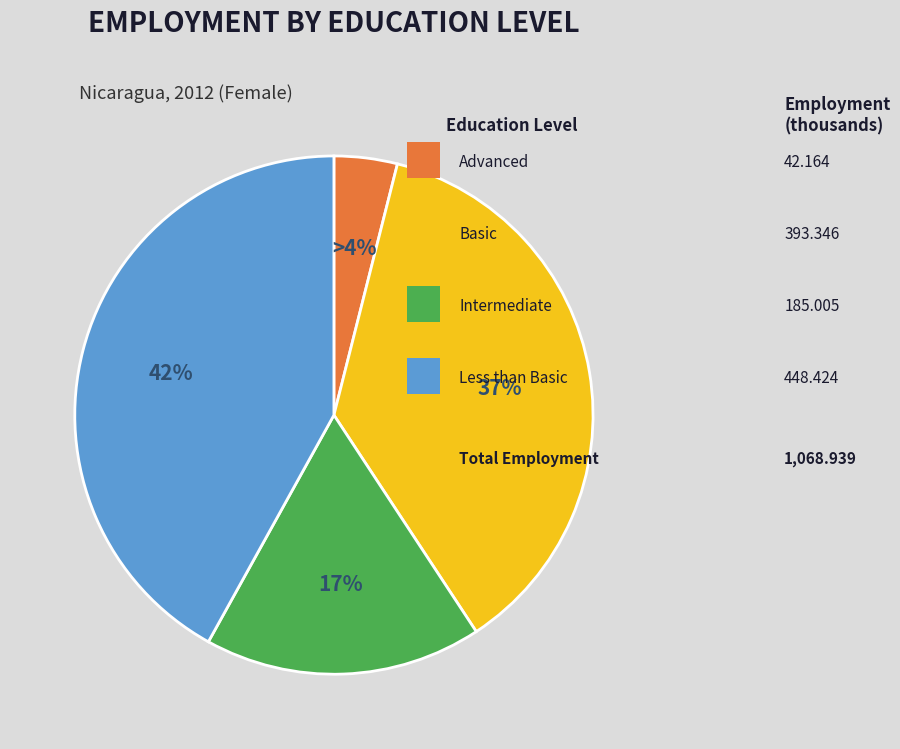

How many segments does this pie chart have?

4